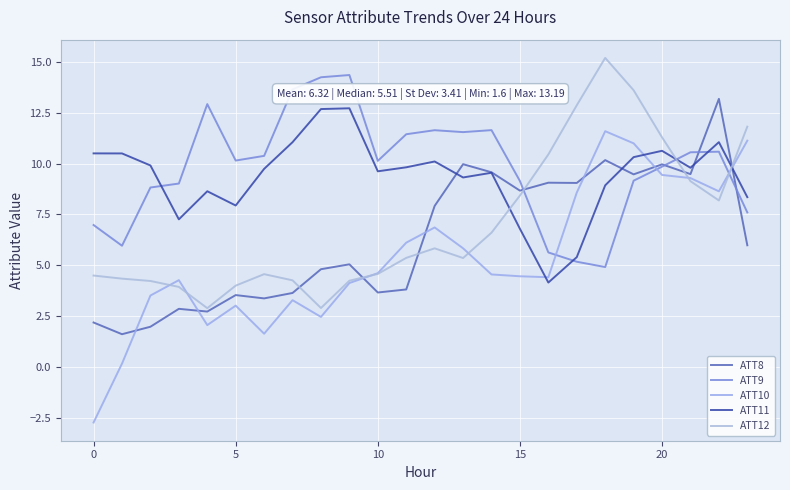

True or false: ATT11 and ATT12 cross at least once.

True